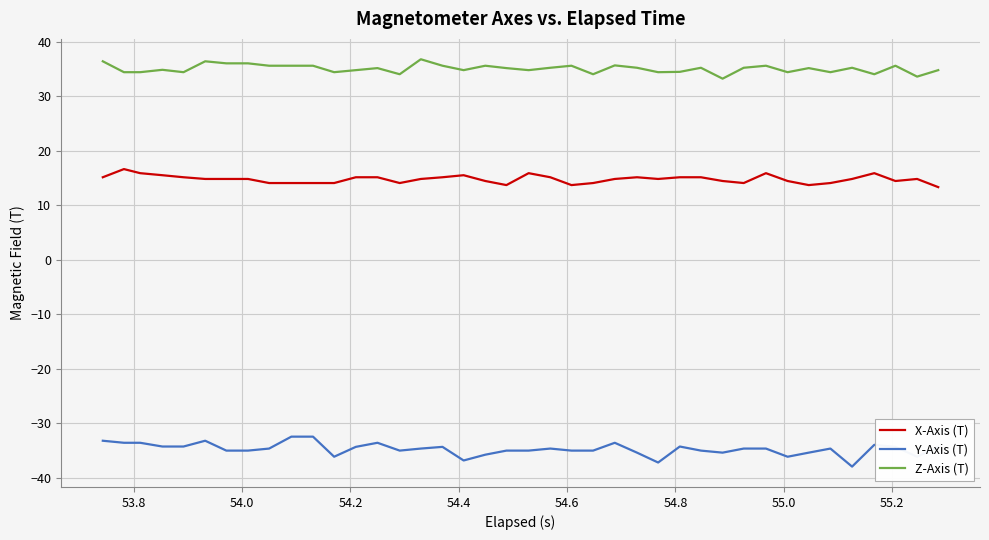

True or false: X-Axis (T) has more than 0 interior local peaks.

True